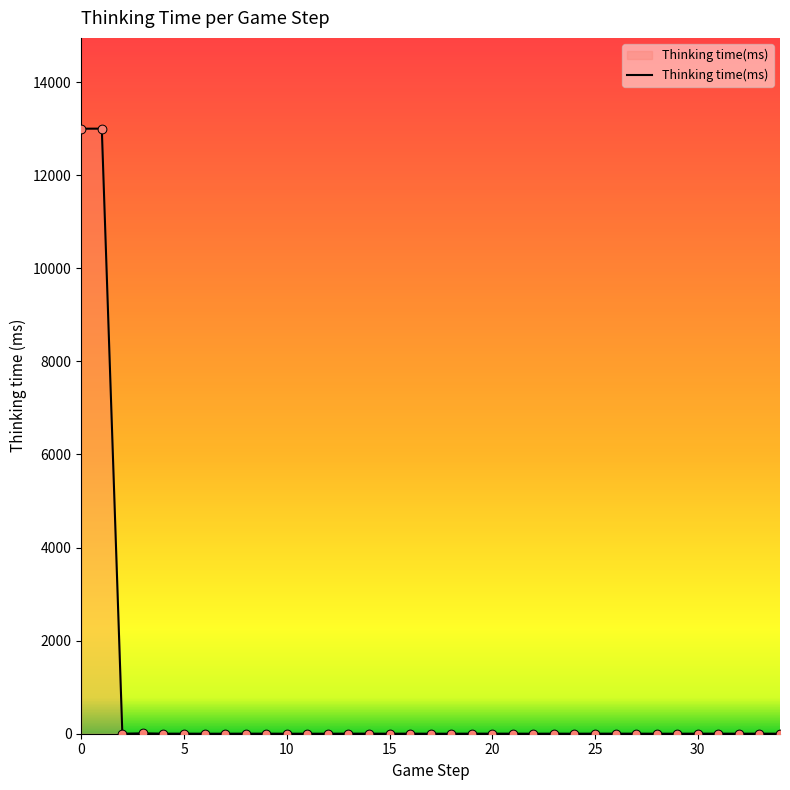

What is the difference between the maximum and minimum values?

12999